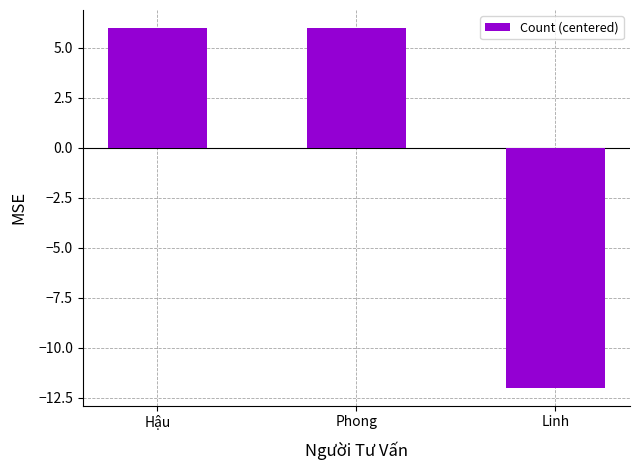

What is the label of the 3rd bar from the left?

Linh